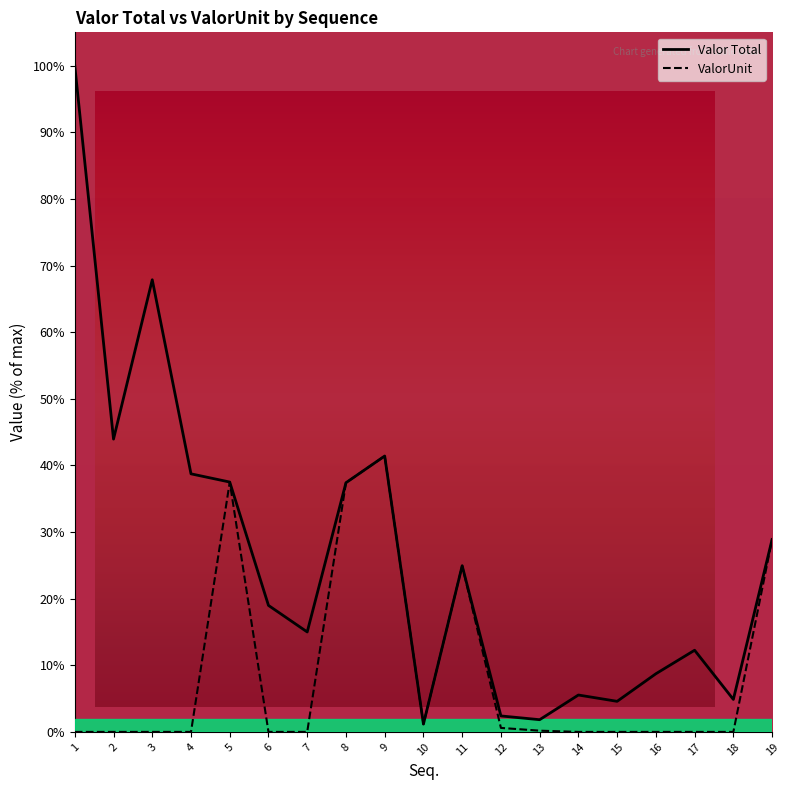

True or false: Valor Total and ValorUnit intersect in this chart.

False